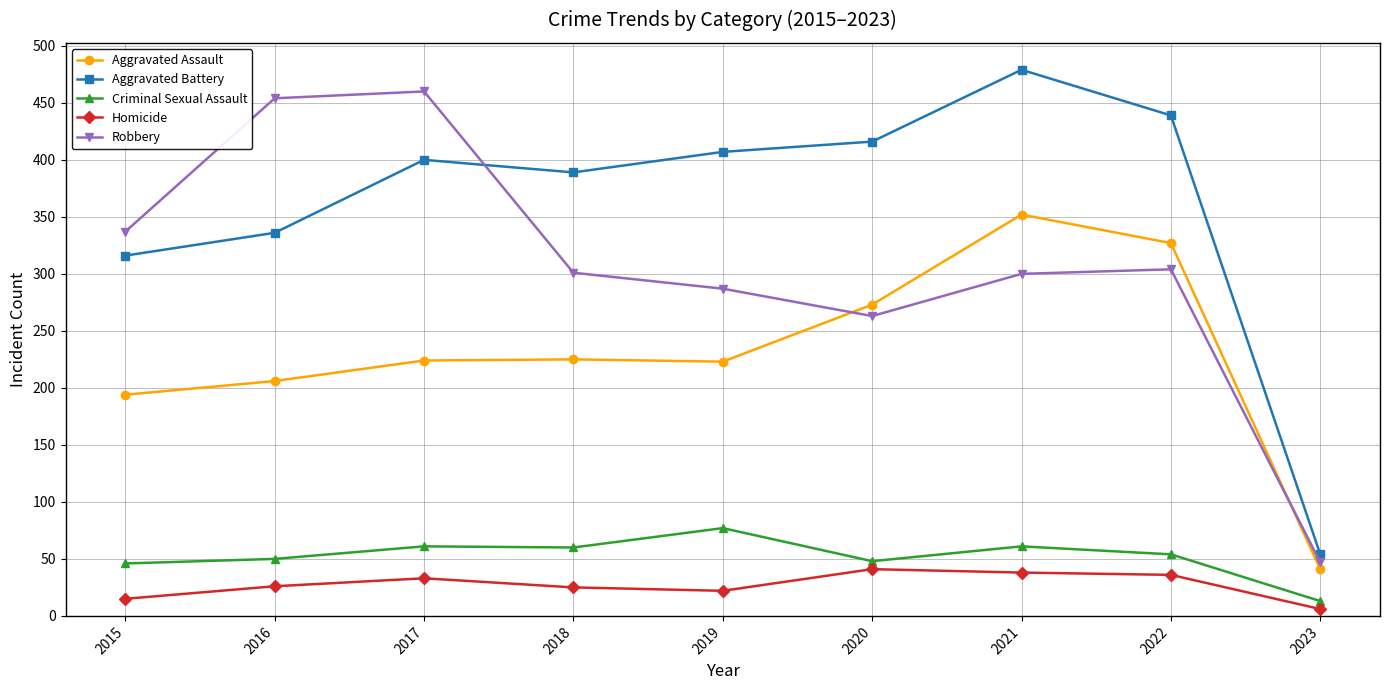

In Criminal Sexual Assault, how many points are lower than both neighbors (excluding endpoints)?

2